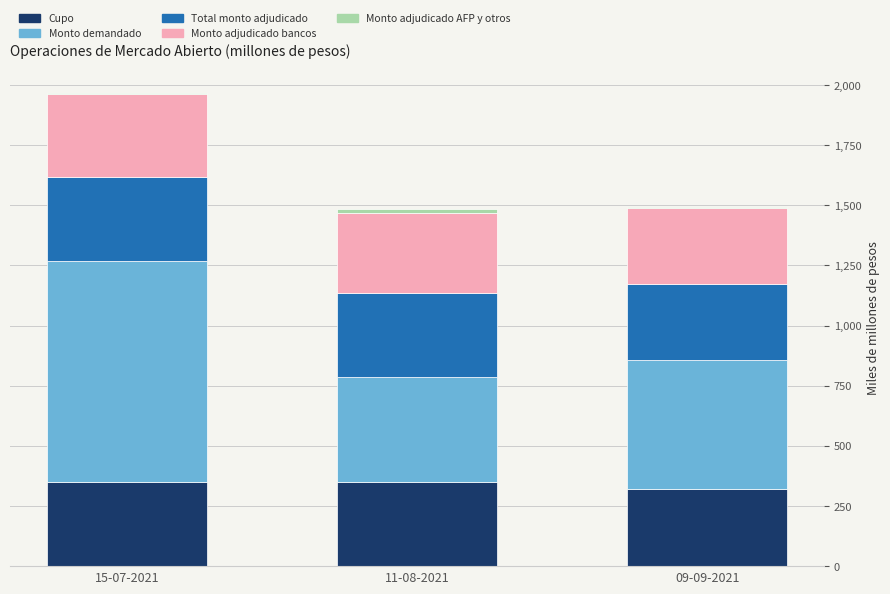

Are the bars grouped side by side (vs. stacked)?

No